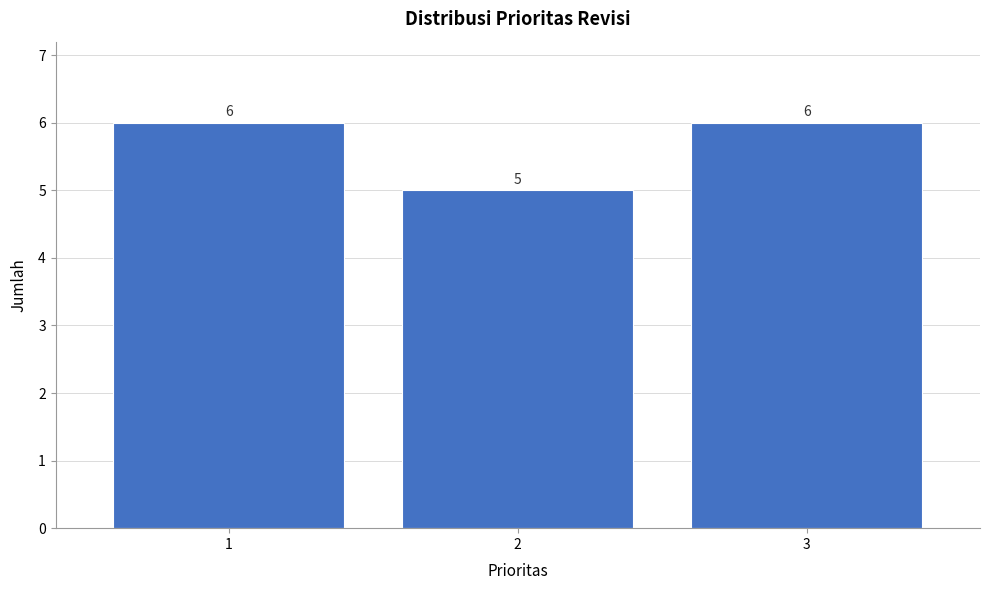

Reading left to right, transcribe this chart: for each bar, give the range it covers on the x-axis and its height.

0.5 to 1.5: 6
1.5 to 2.5: 5
2.5 to 3.5: 6